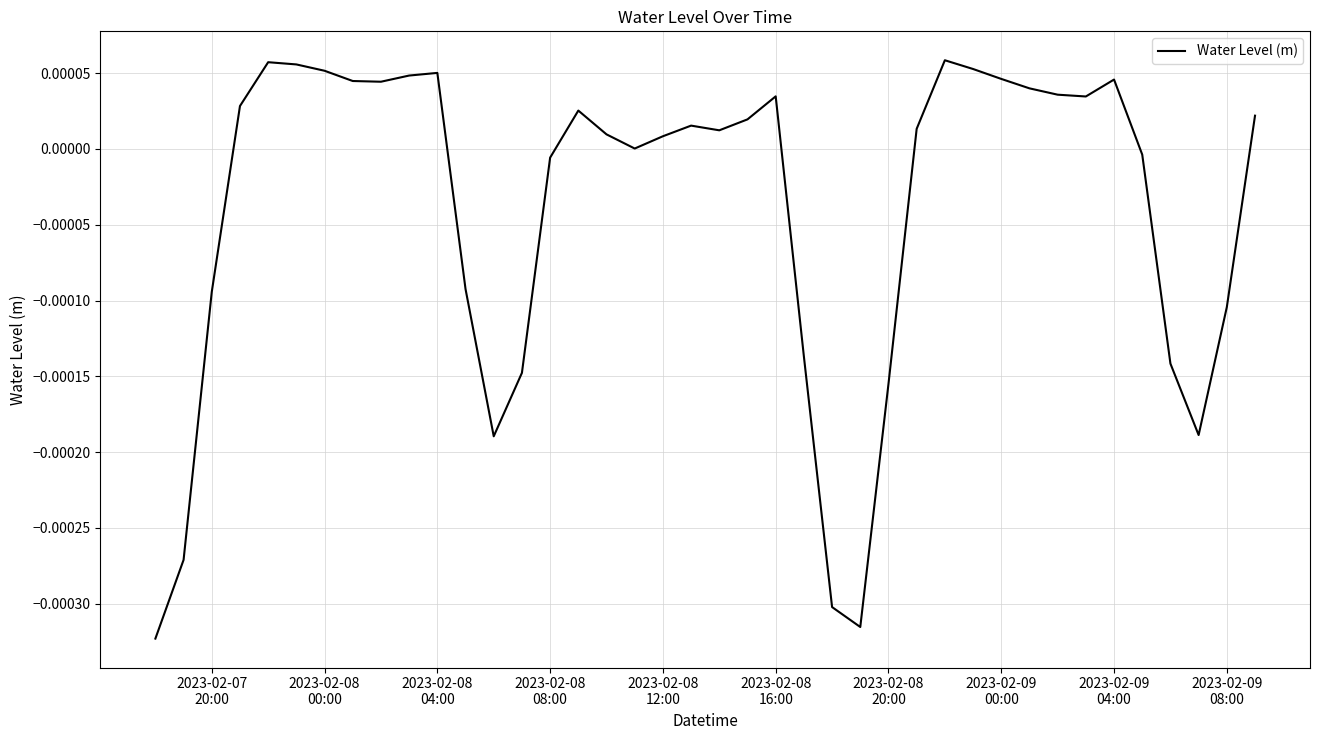

How many lines are shown in the chart?

1